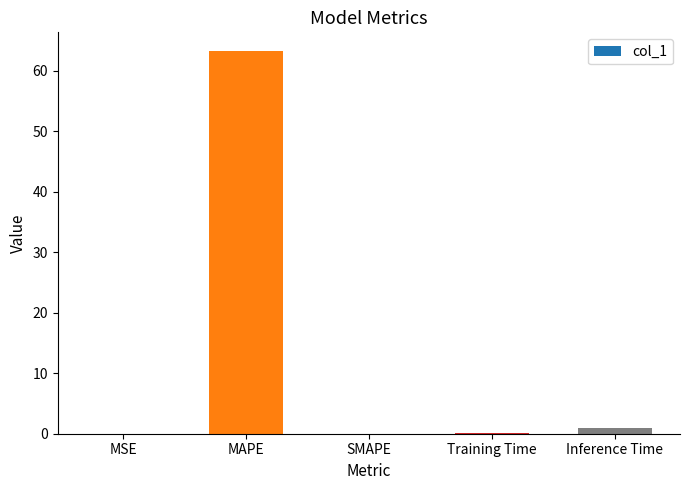

True or false: the data shows 0.0 at SMAPE.

True